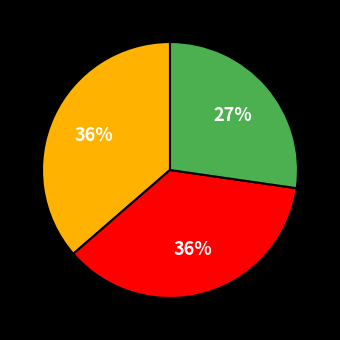

Is there any slice that represents more than half of the pie?

No